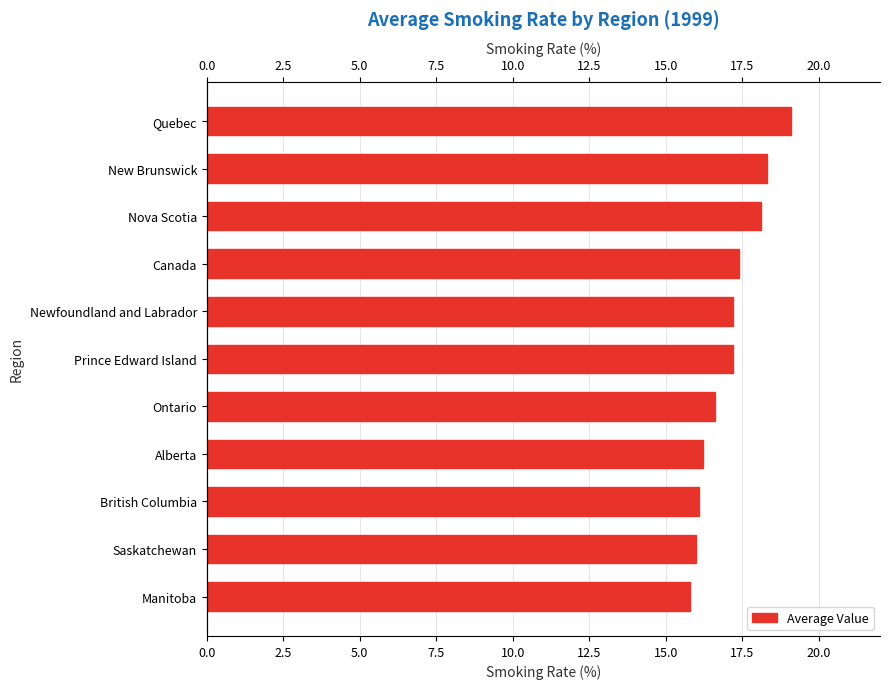

True or false: the data shows 26.3 at Prince Edward Island.

False